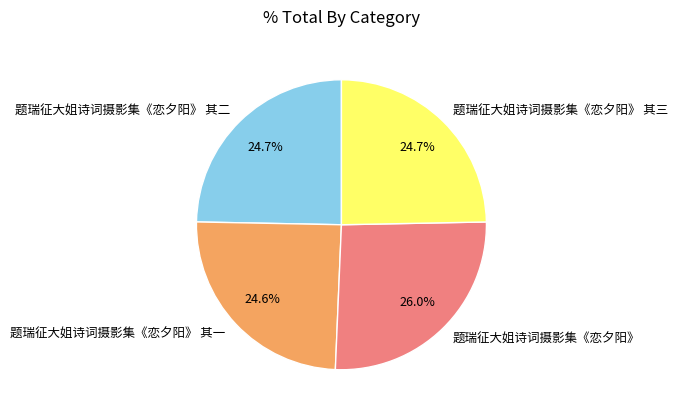

Is it true that 题瑞征大姐诗词摄影集《恋夕阳》 其一 is 32% of the pie?

False